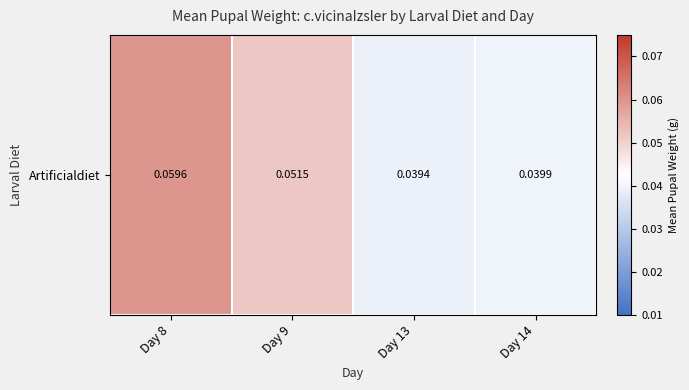

Which has a higher value, Day 9 or Day 13?

Day 9